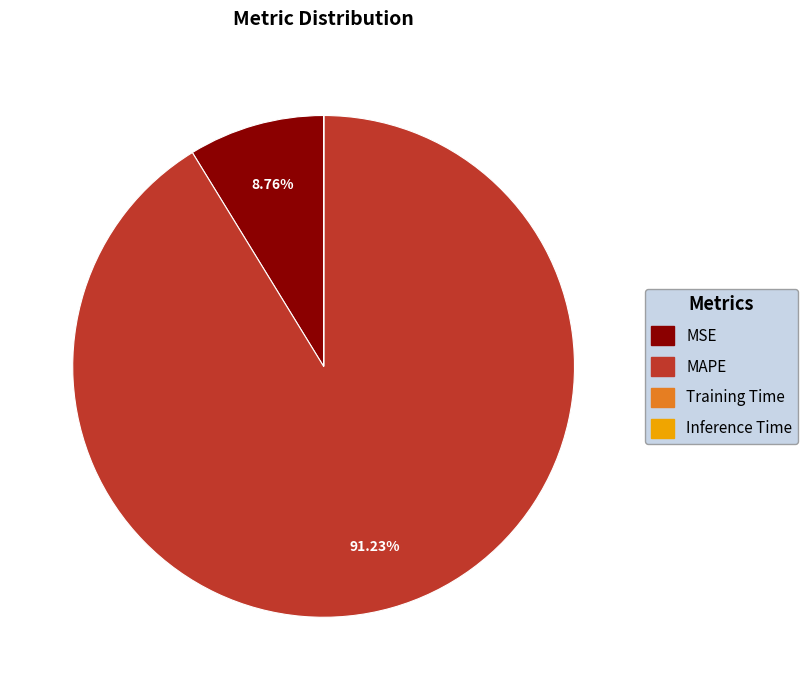

Is it true that MAPE is 98% of the pie?

False